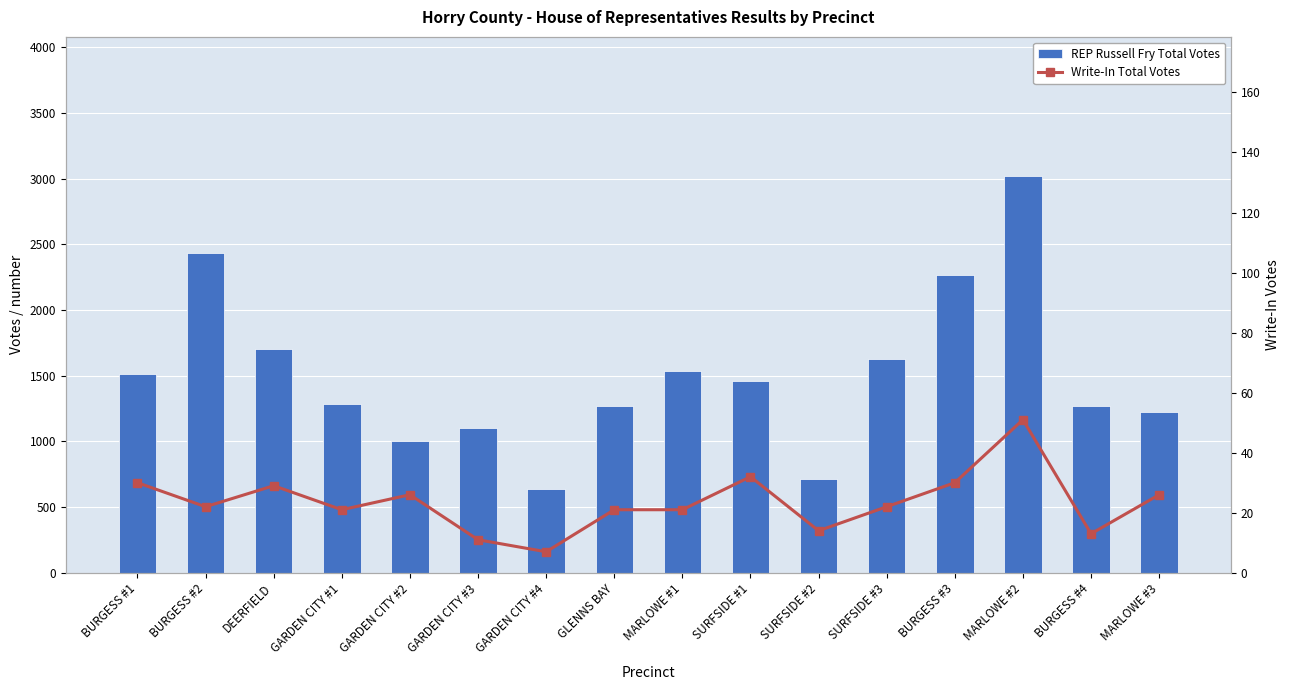

At how many categories does at least one series exceed 1818?

3